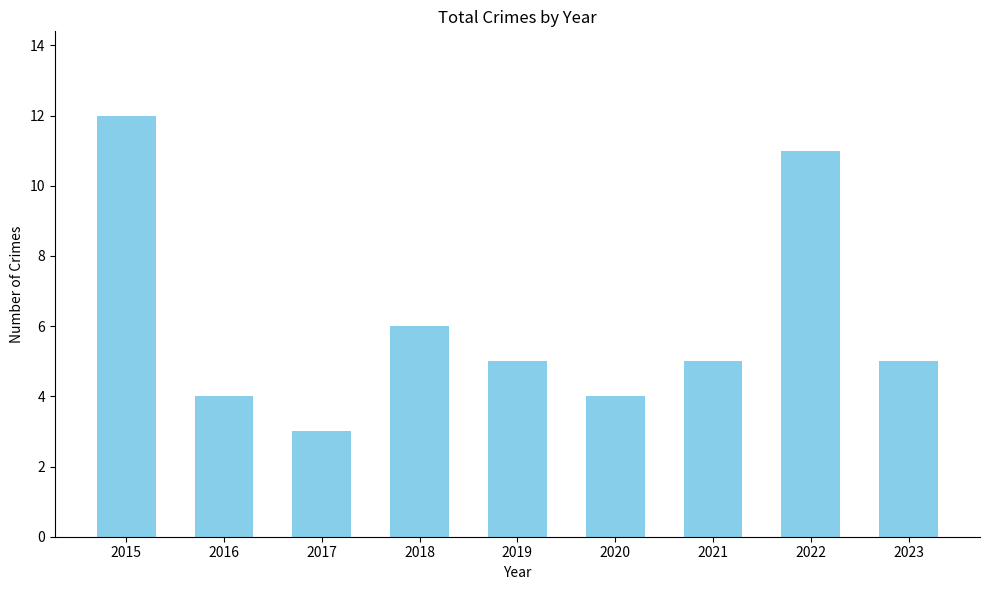

What is the difference between the maximum and minimum values?

9